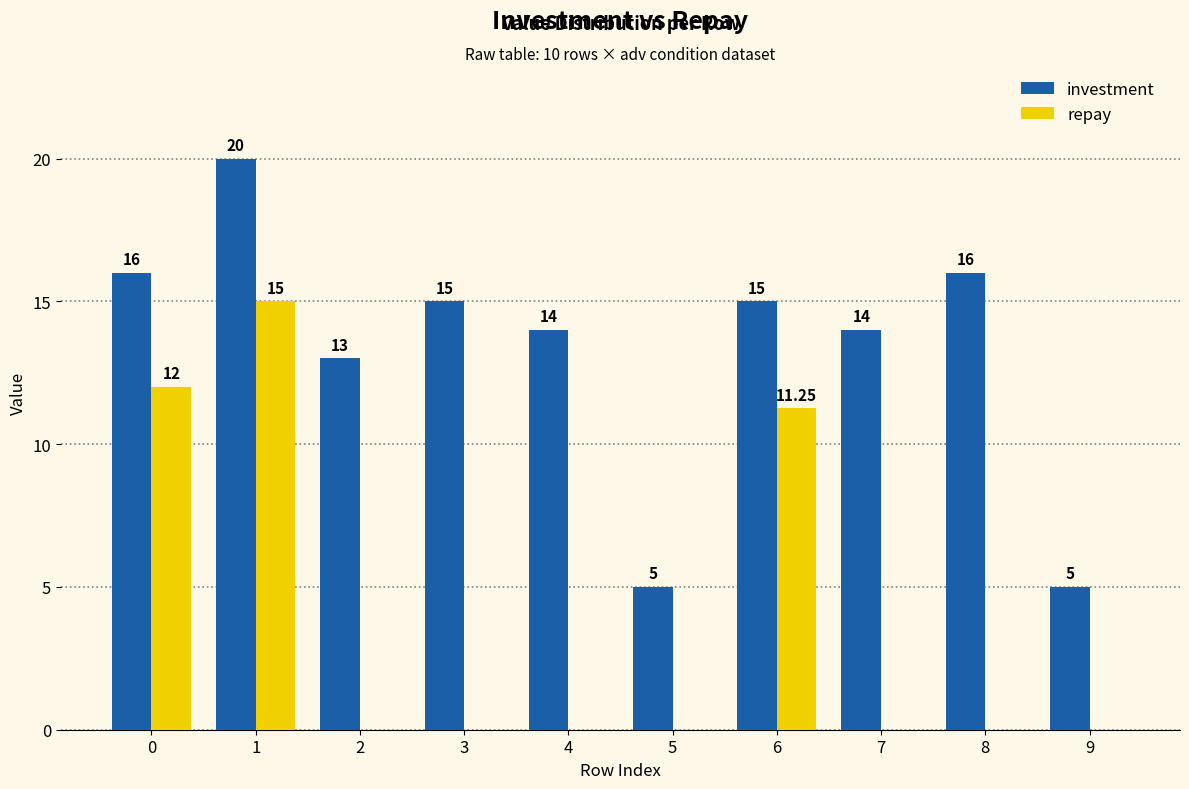

What is the total value across all series at 2?

13.0